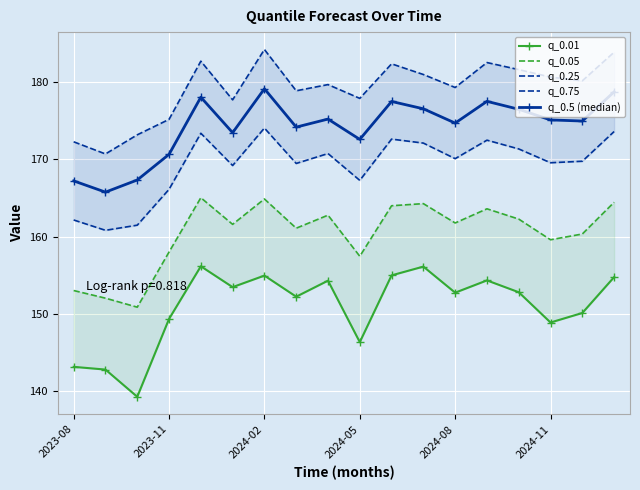

True or false: q_0.75 has more than 1 interior local peaks.

True